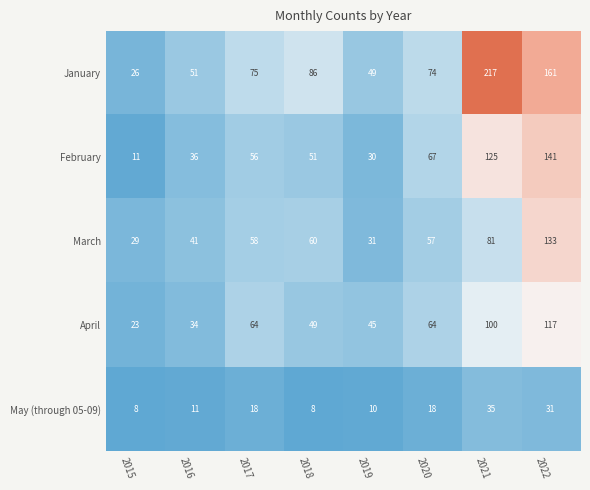

At which label is February closest to 76?

2020